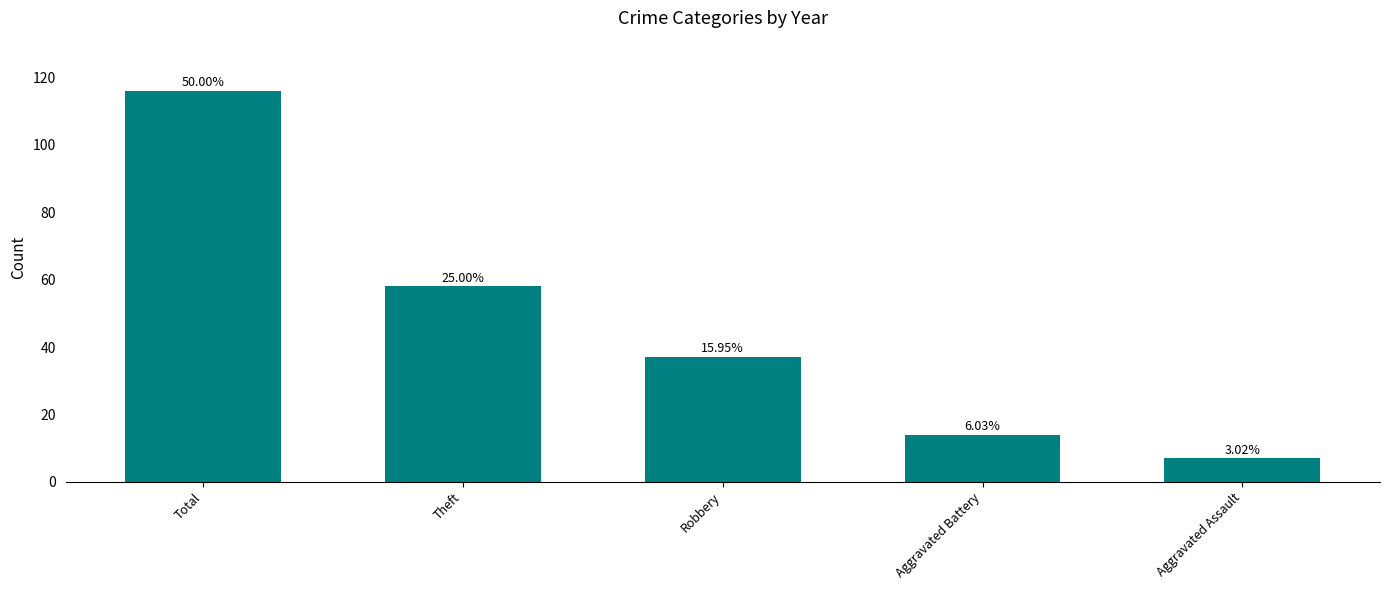

Are the bars grouped side by side (vs. stacked)?

No